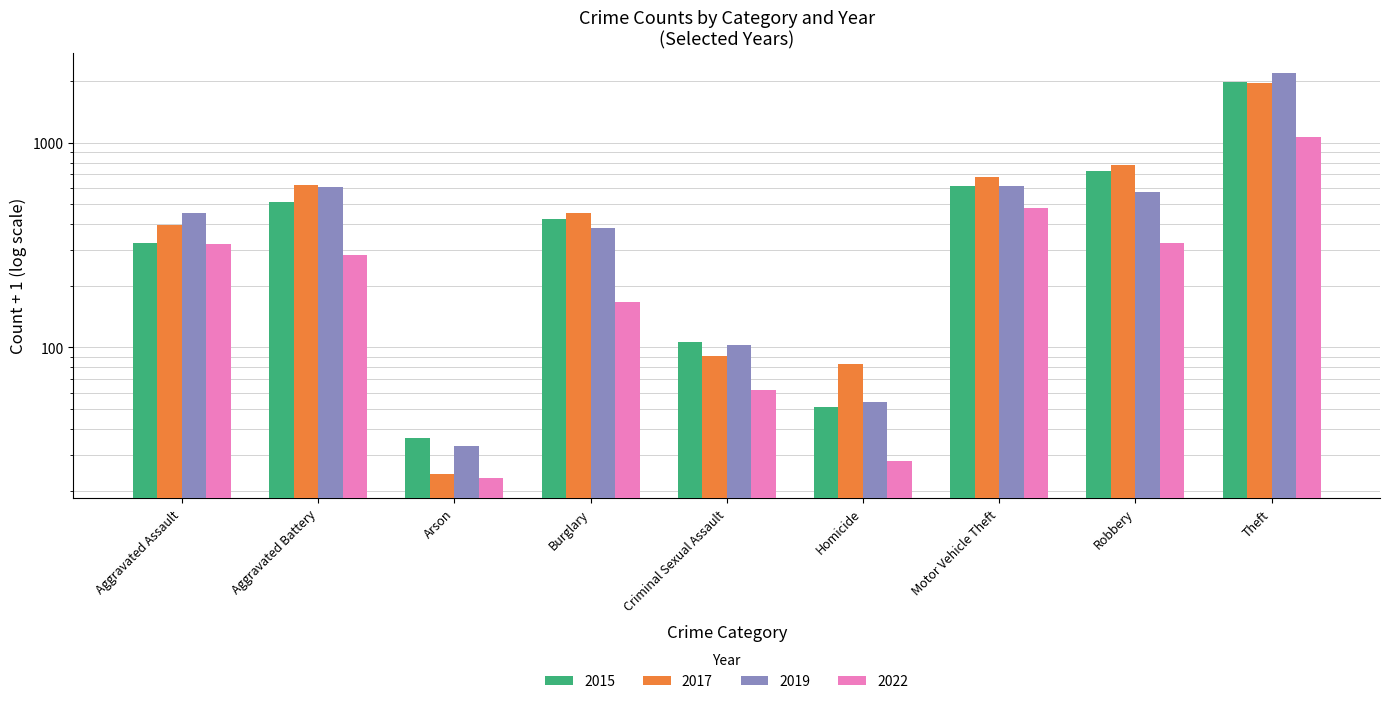

What value does the 2016 series have at Arson?

24